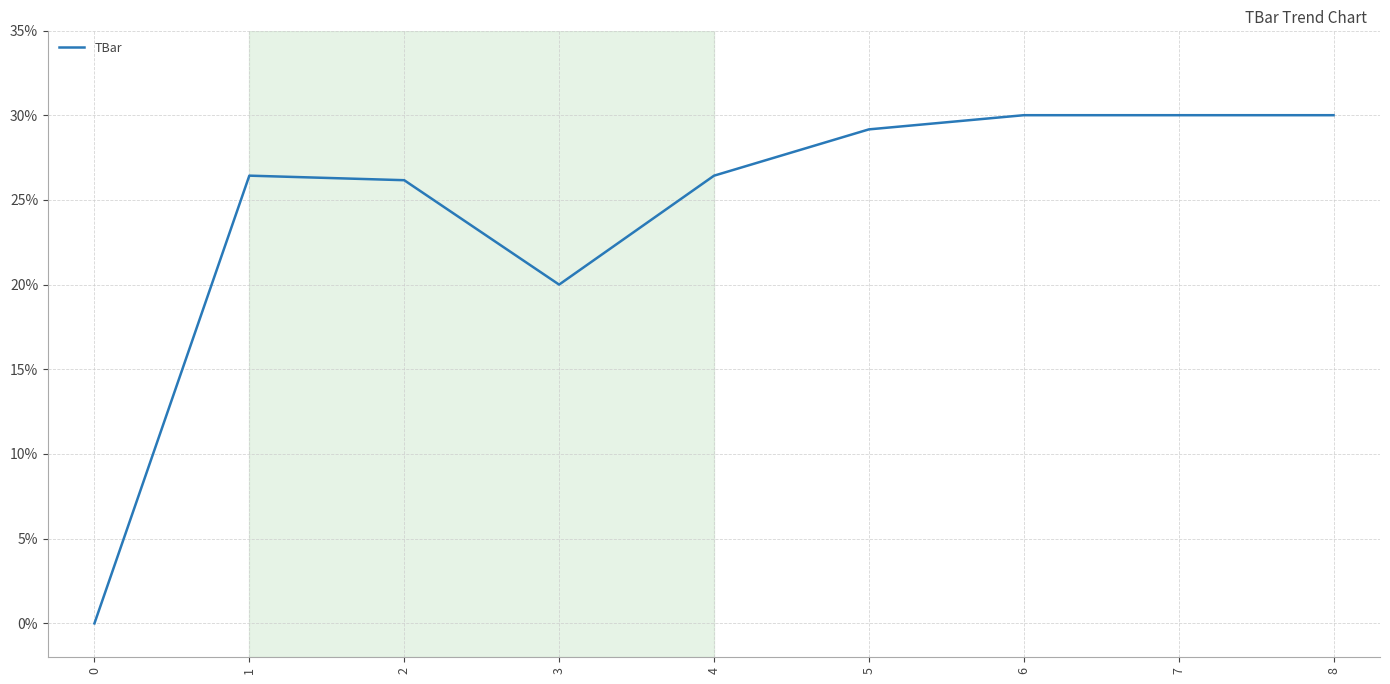

Is it true that the value at 8 is 53.3?

False